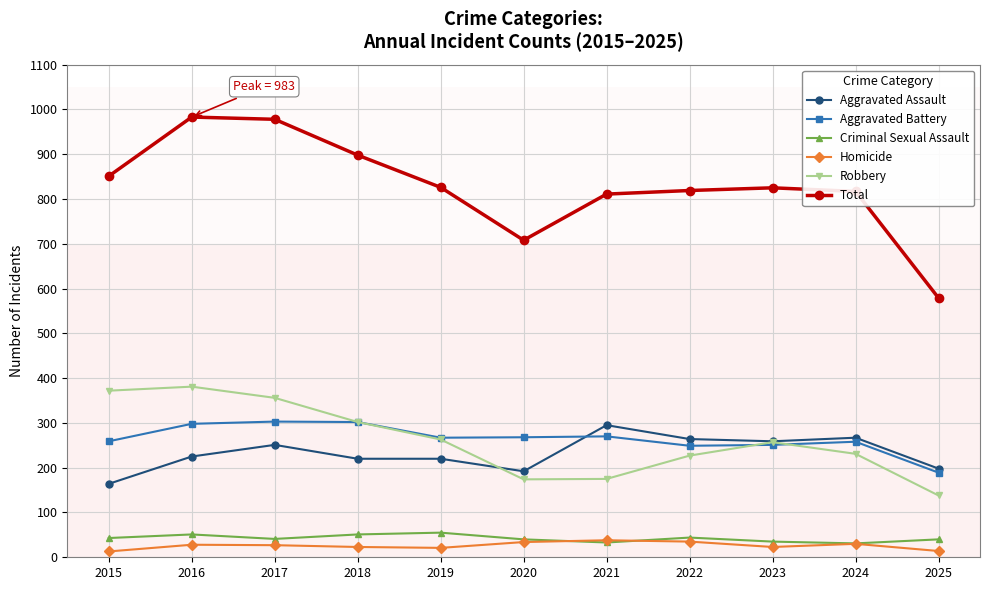

What is the difference between the highest and lowest values at 2018?

875